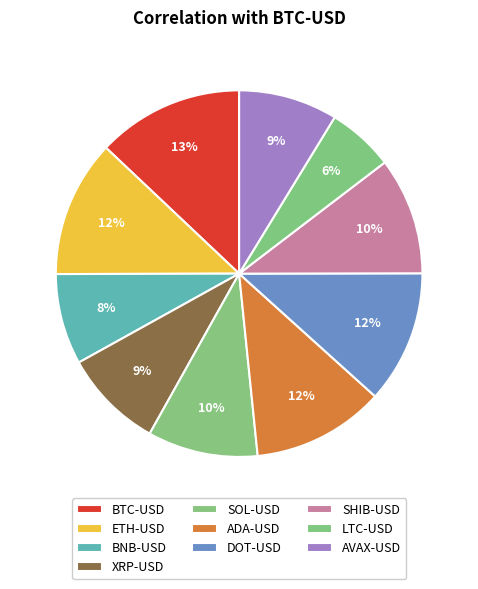

Combined, what portion of the pie is SHIB-USD and DOT-USD?

22.1%